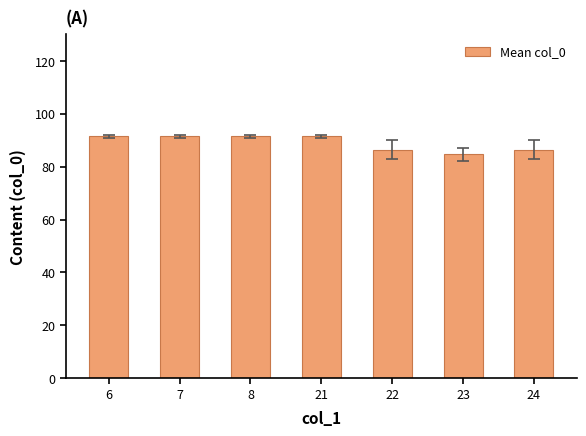

The chart shows a value of 27.1 at 7. True or false?

False